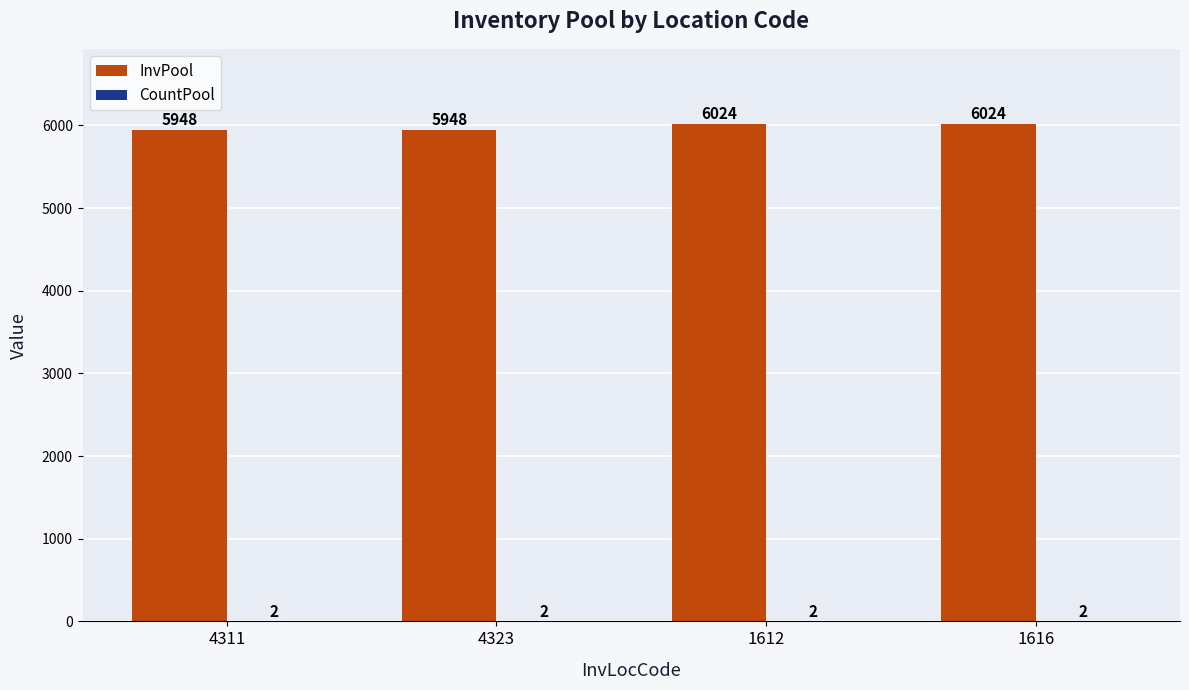

Between 4323 and 1616, which series saw the biggest shift?

InvPool